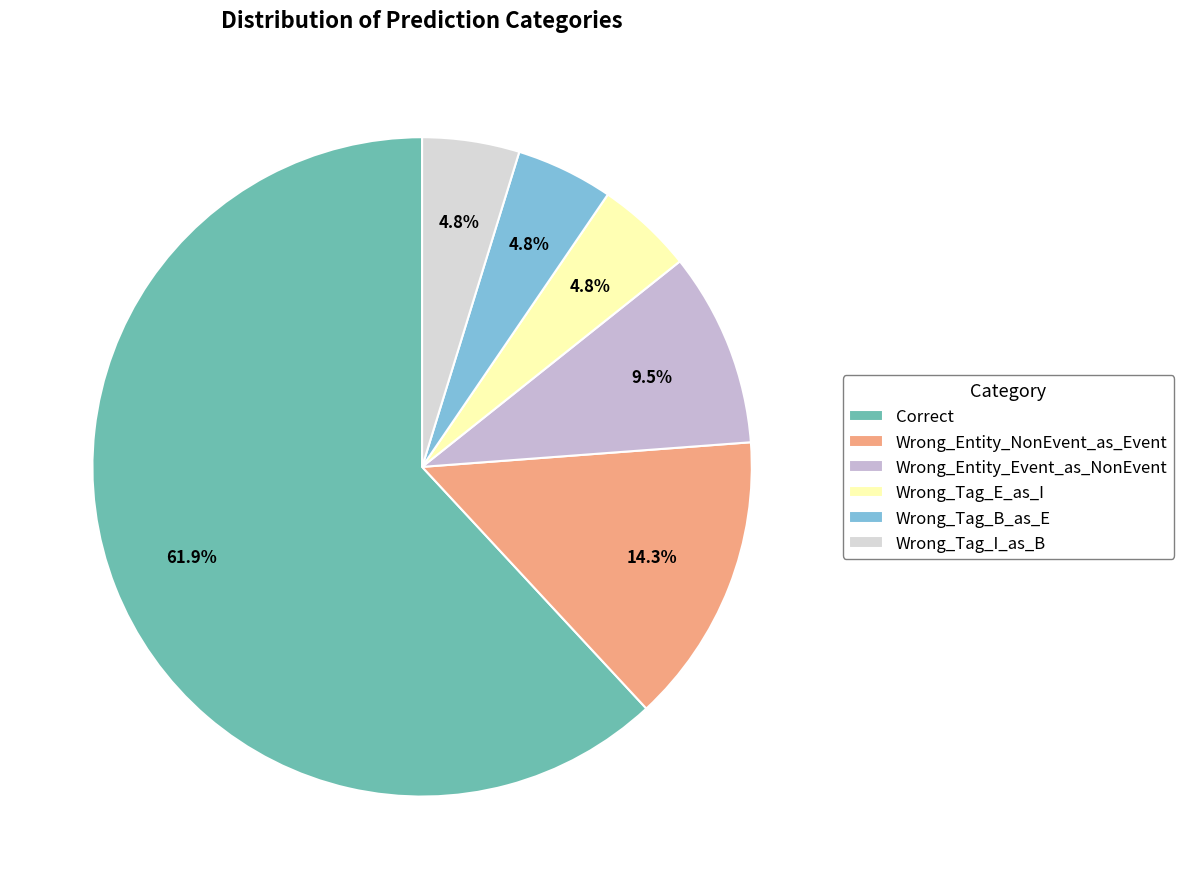

The Wrong_Entity_NonEvent_as_Event slice represents 14% of the pie. True or false?

True